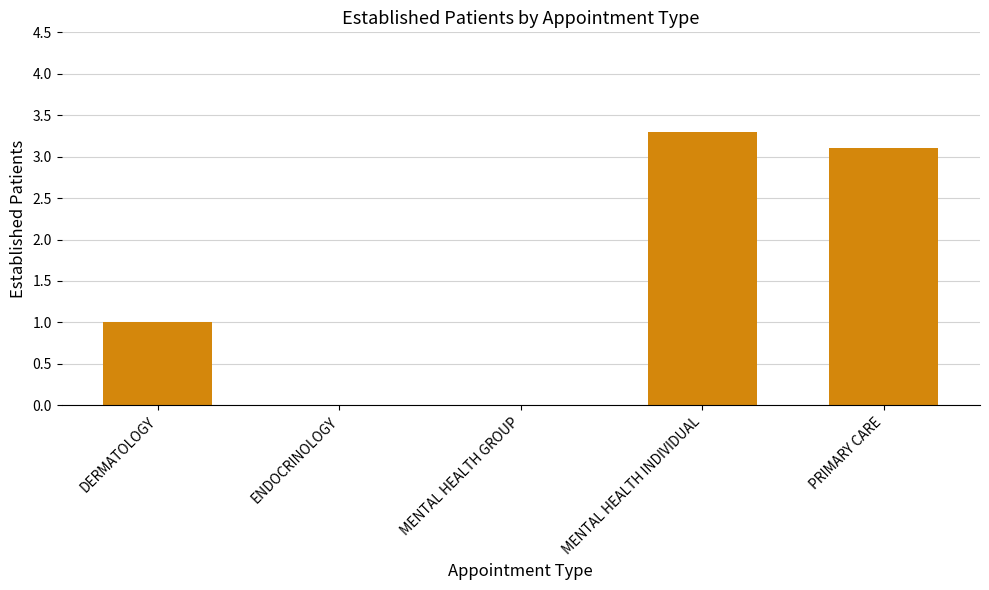

Reading right to left, what are all the values shown in this chart?

PRIMARY CARE=3.1	MENTAL HEALTH INDIVIDUAL=3.3	MENTAL HEALTH GROUP=0.0	ENDOCRINOLOGY=0.0	DERMATOLOGY=1.0